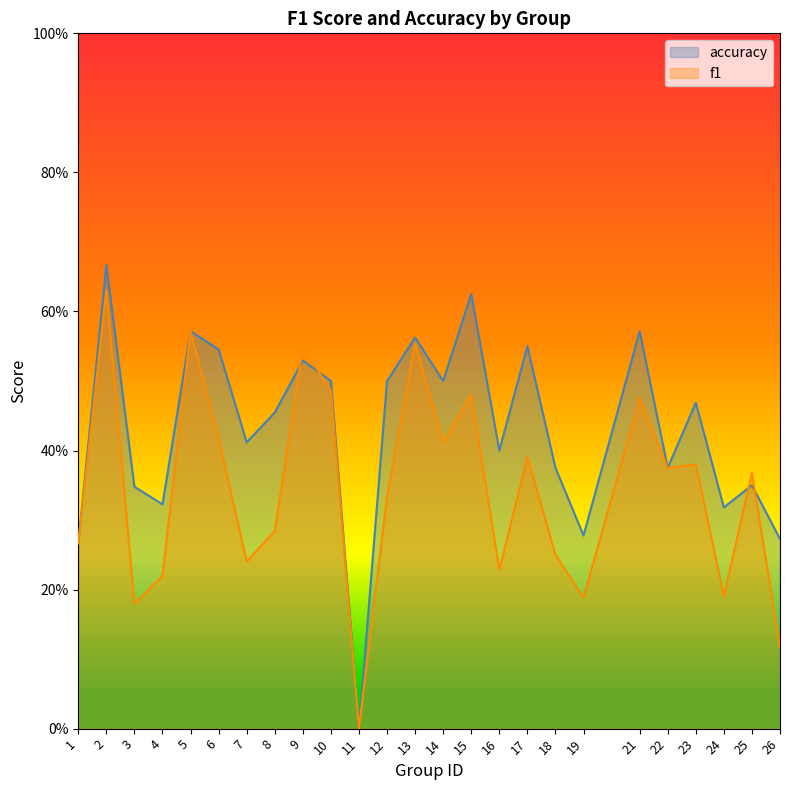

Which series has the largest total across all categories?

accuracy